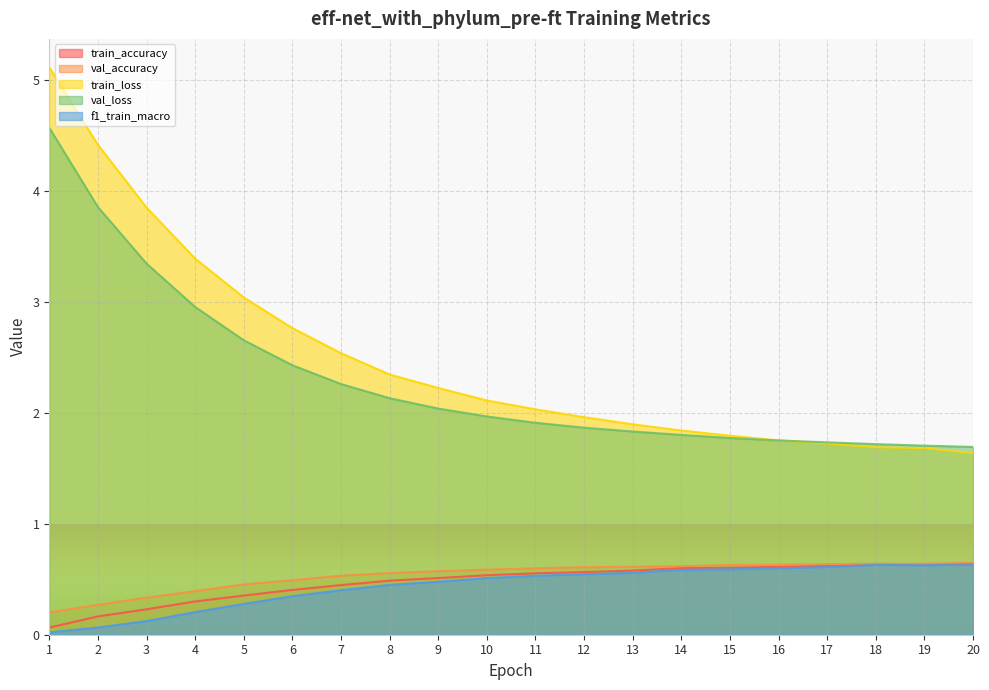

What is the total value across all series at 5?

6.8